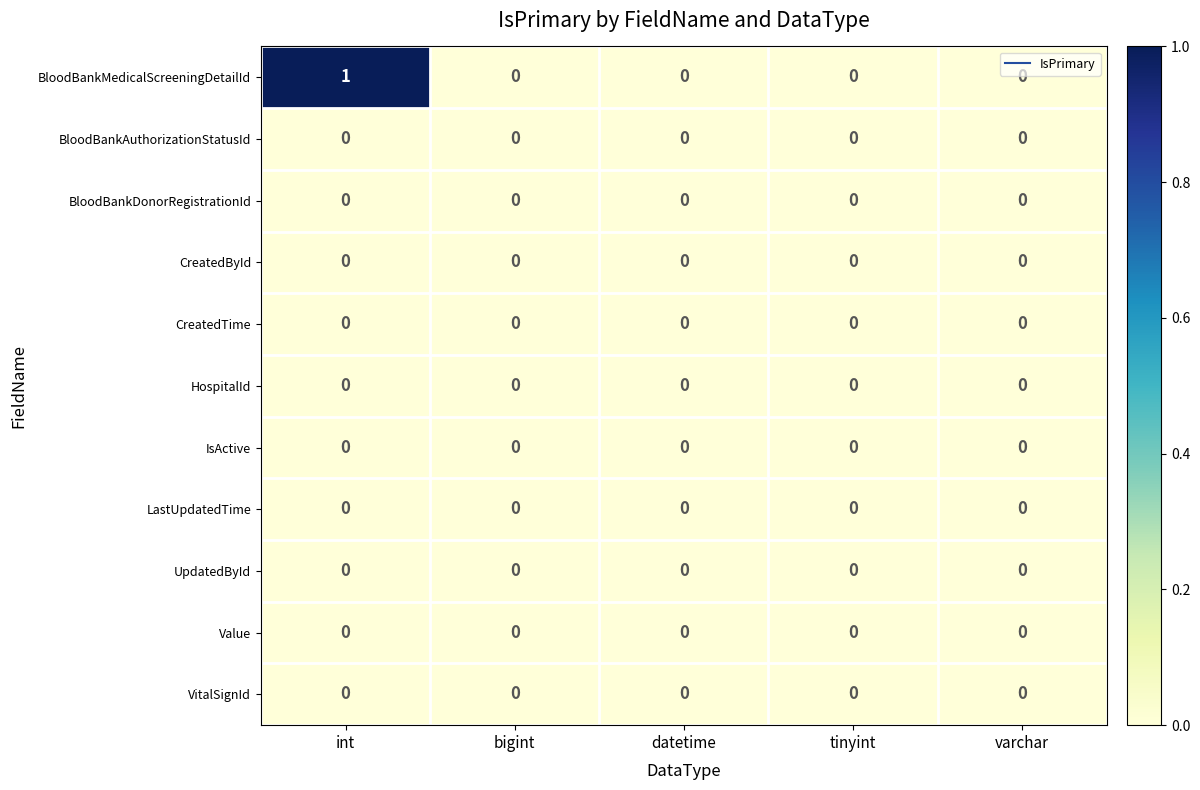

Which series has the largest total across all categories?

BloodBankMedicalScreeningDetailId